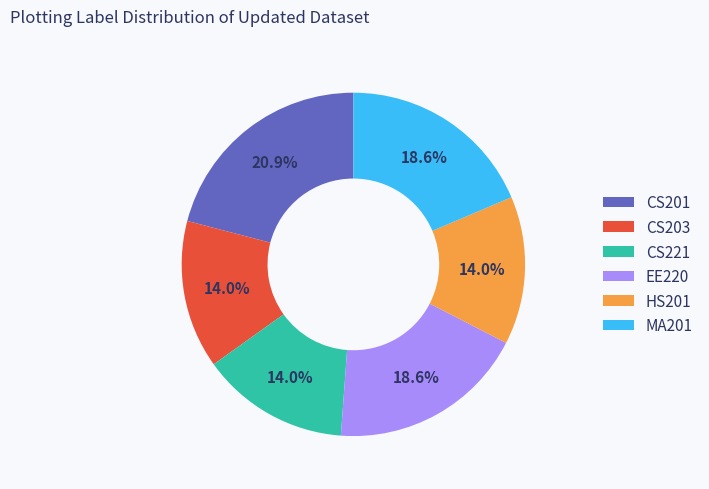

Which category has the biggest portion of the pie?

CS201